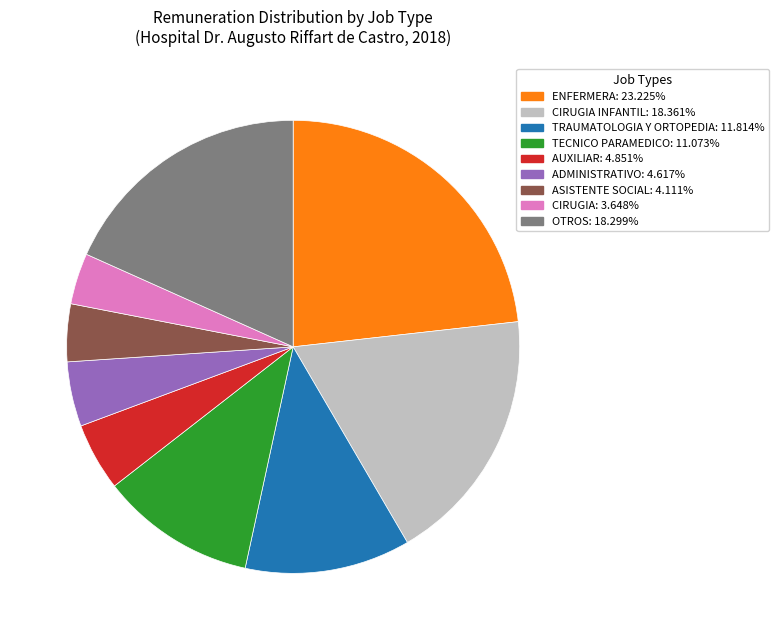

Is there any slice that represents more than half of the pie?

No